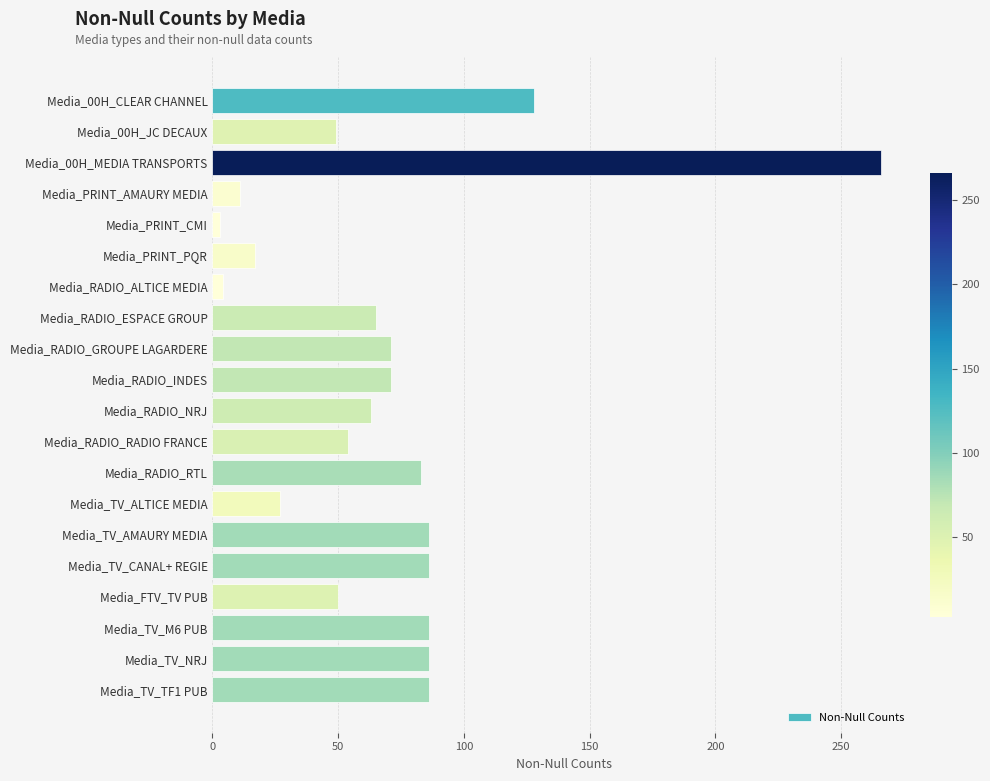

What is the change in value from Media_RADIO_ESPACE GROUP to Media_TV_AMAURY MEDIA?

+21